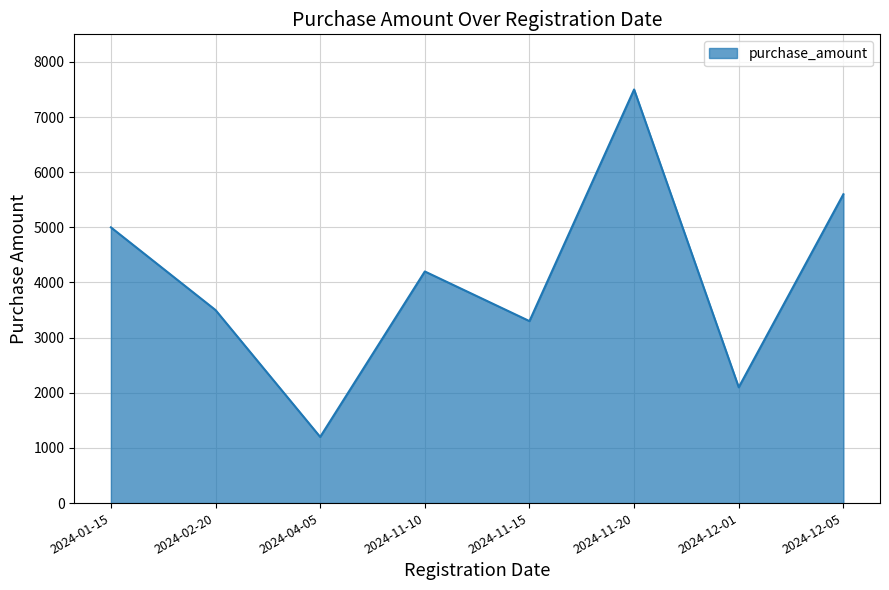

How many series are shown in this chart?

1